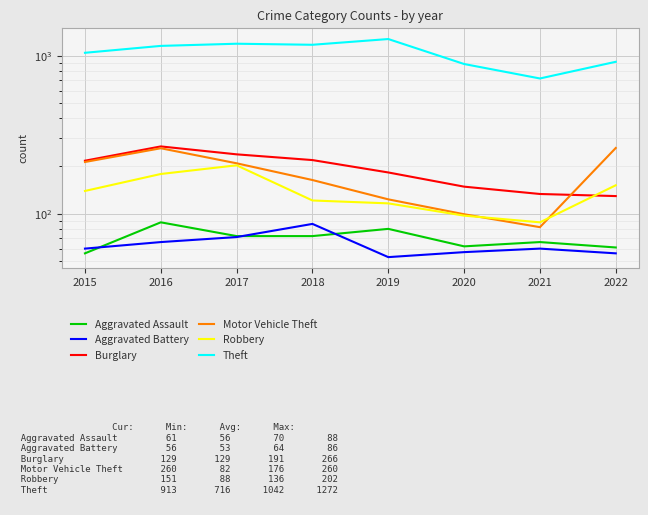

What are all the series names shown in the legend?

Aggravated Assault, Aggravated Battery, Burglary, Motor Vehicle Theft, Robbery, Theft